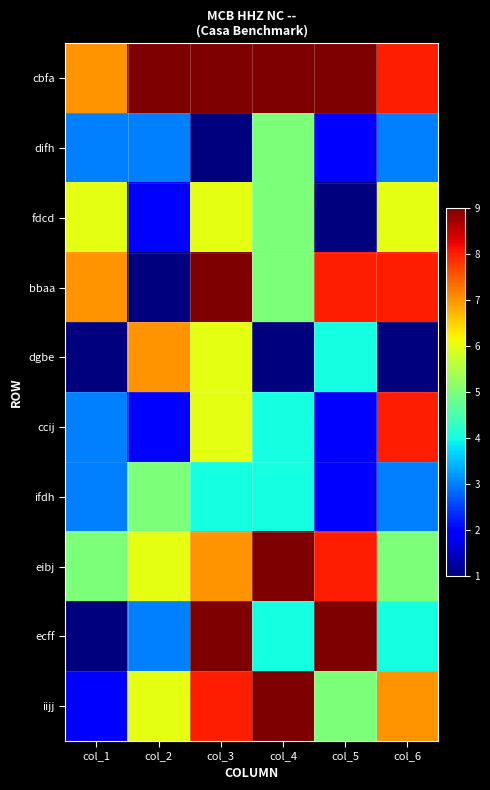

Which has a higher value, col_4 or col_3?

col_4